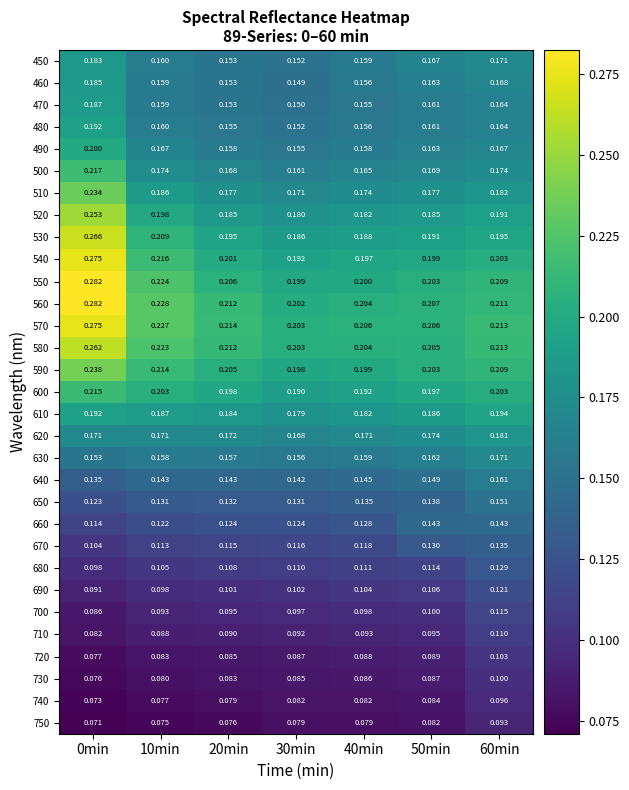

Is the value of 690 at 50min greater than the value of 540 at 0min?

No